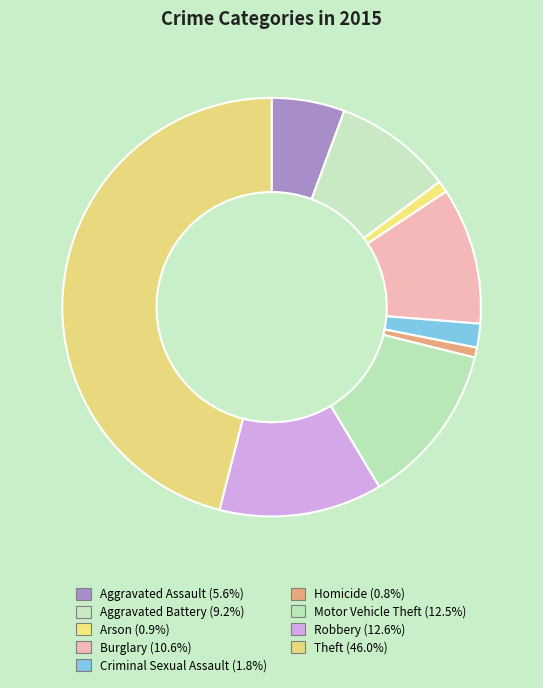

What is the largest slice in the pie chart?

Theft